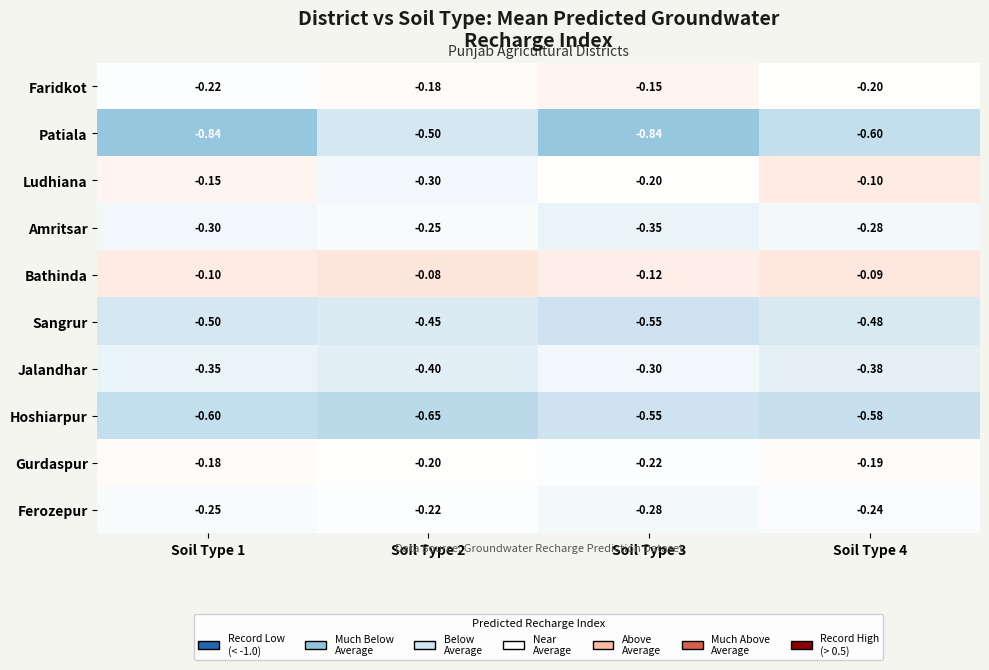

Rank the series at Soil Type 2 from lowest to highest value.

Hoshiarpur, Patiala, Sangrur, Jalandhar, Ludhiana, Amritsar, Ferozepur, Gurdaspur, Faridkot, Bathinda